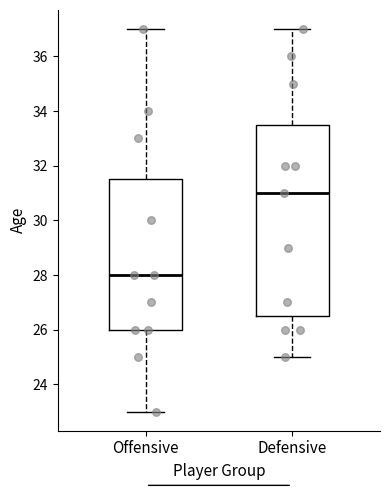

Which box has the highest median line?

Defensive